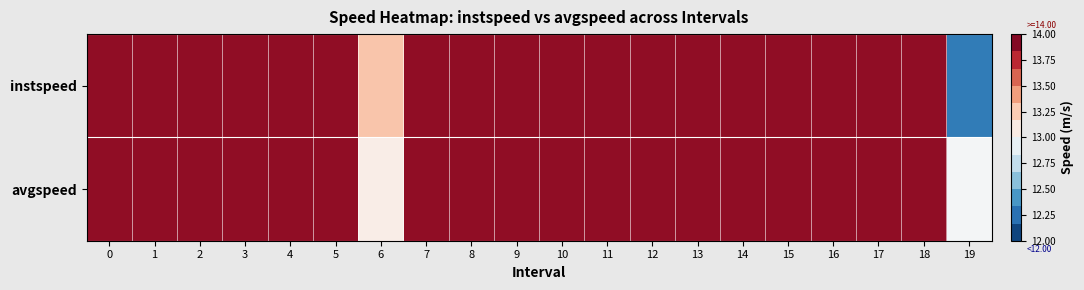

List the series in order of their overall mean, highest first.

avgspeed, instspeed